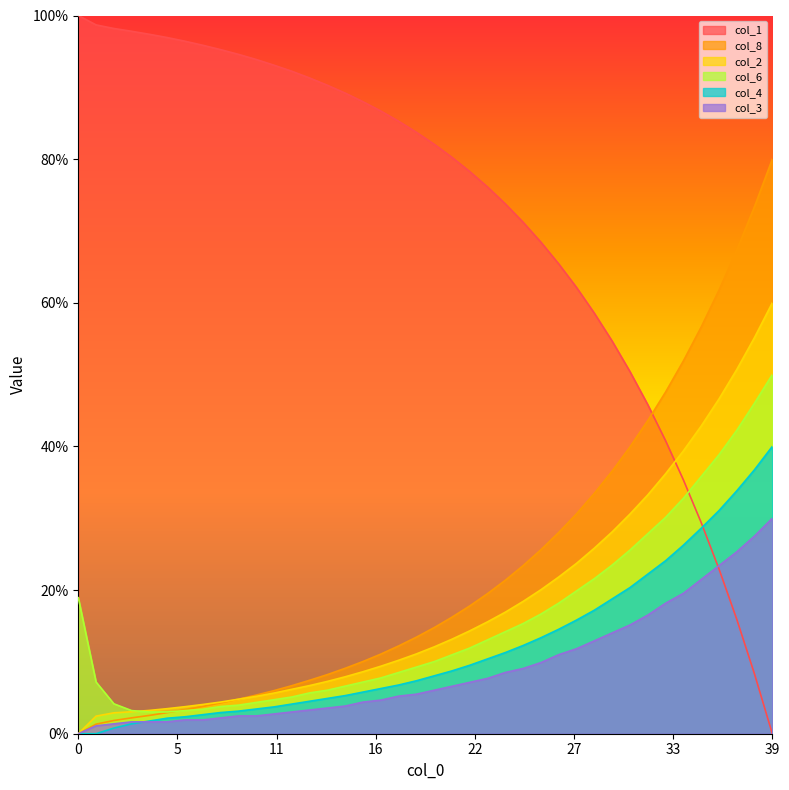

What is the sum of all col_2 values?

715.3